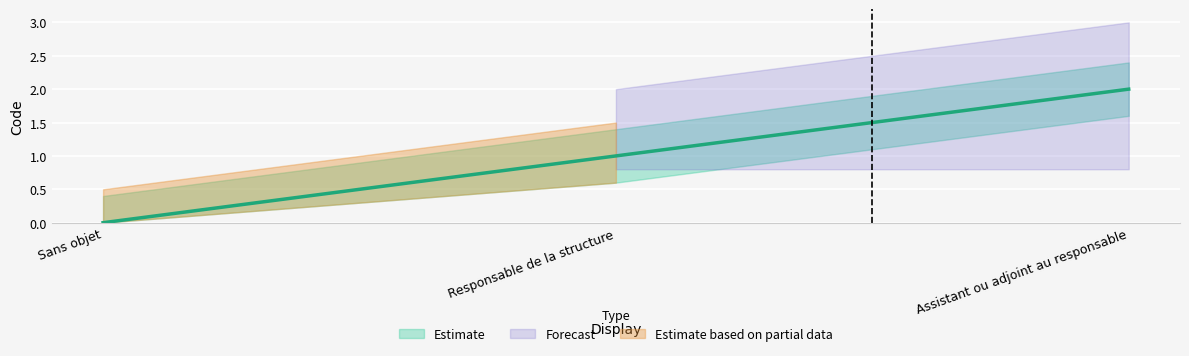

What is the sum of the Code_upper values at Sans objet and Assistant ou adjoint au responsable?

2.8